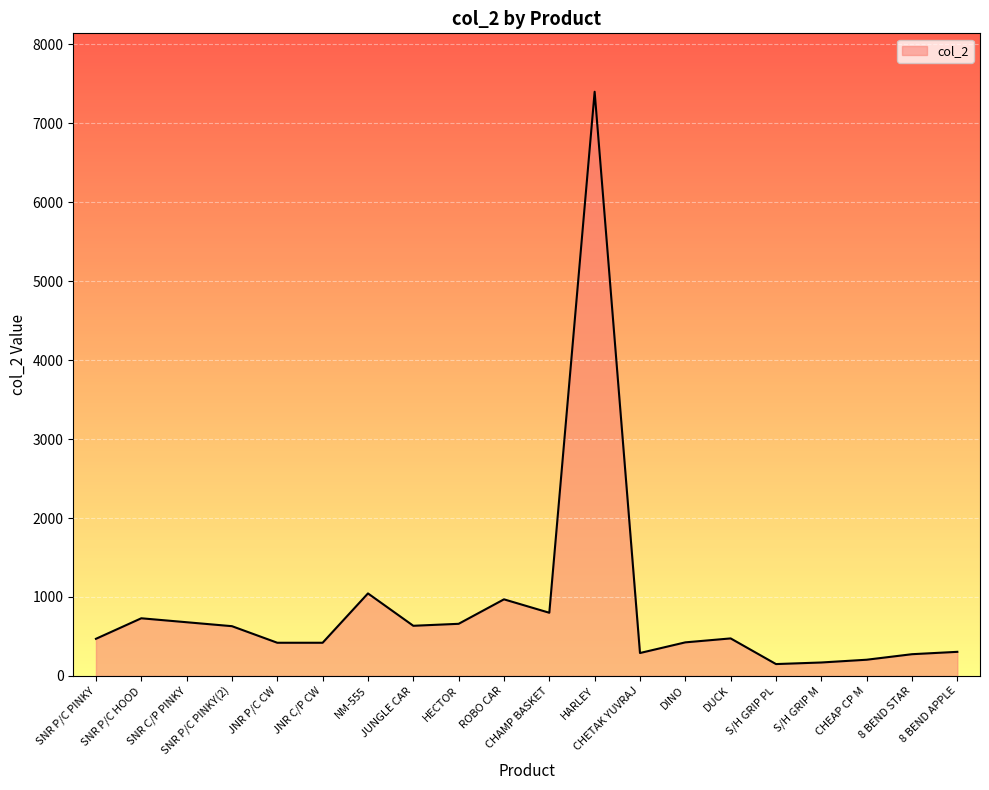

True or false: the data shows 255 at ROBO CAR.

False